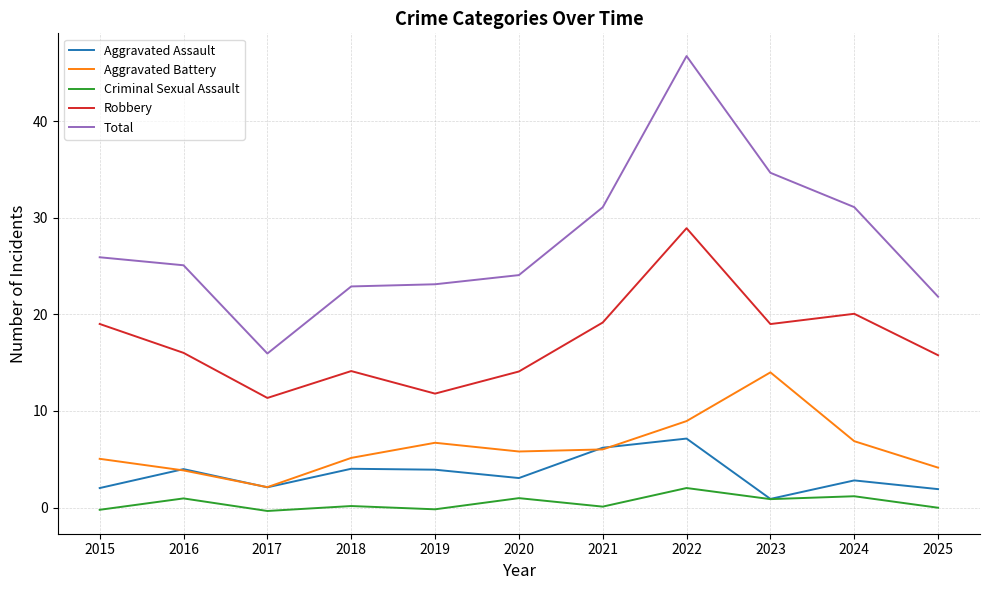

Which category has the lowest value in the Aggravated Assault series?

2023